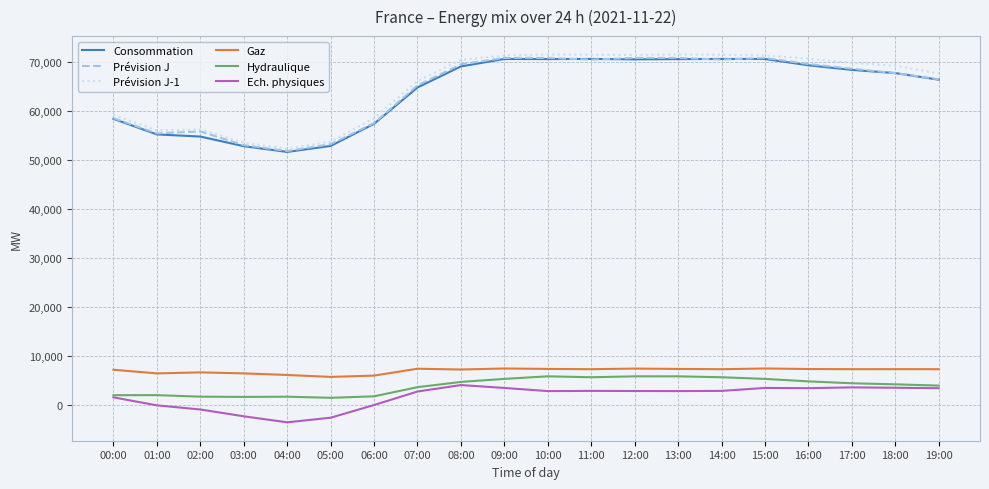

True or false: Gaz and Consommation intersect in this chart.

False